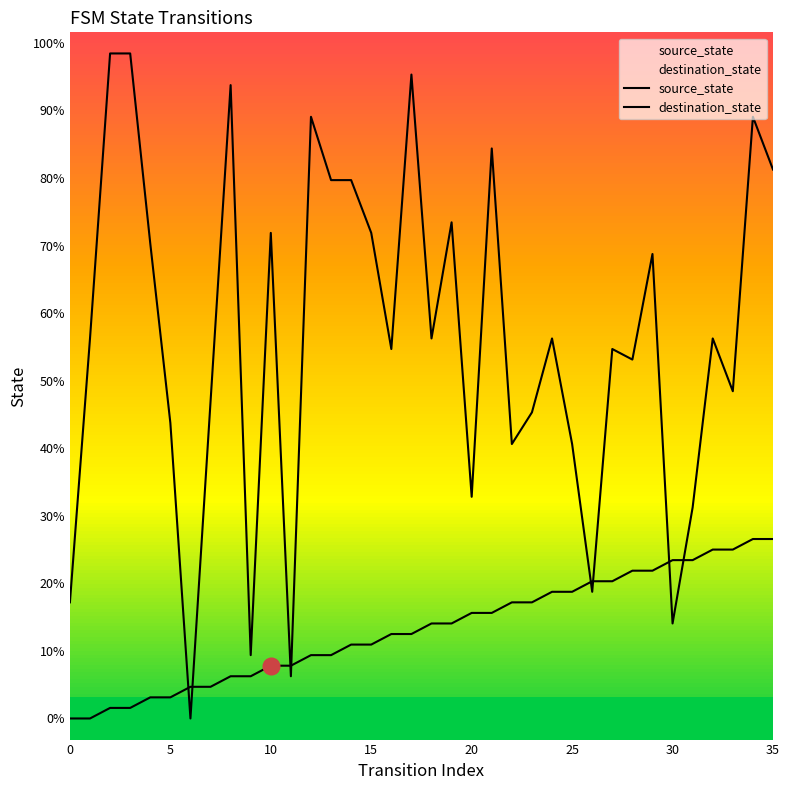

How many interior local valleys does the destination_state series have?

11